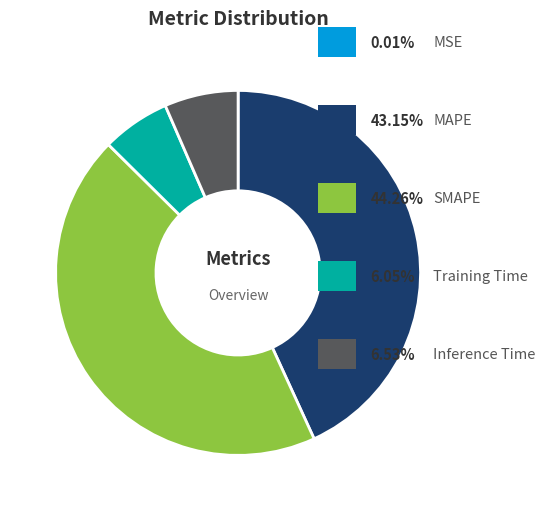

Does any single category account for the majority?

No